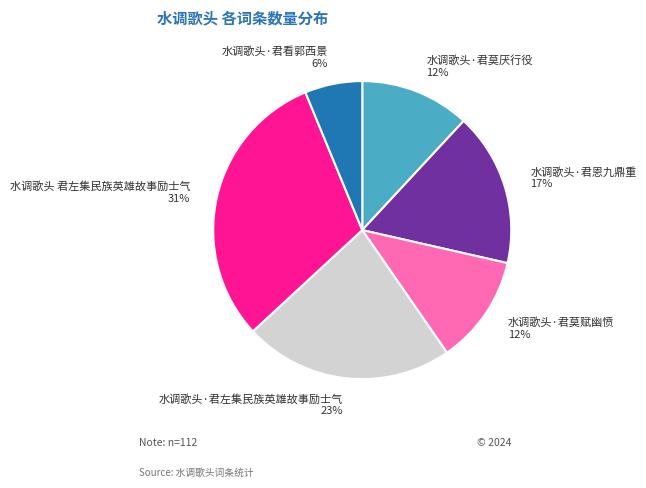

To the nearest percent, what is the combined percentage of 水调歌头·君看郭西景 and 水调歌头·君莫赋幽愤?

18%